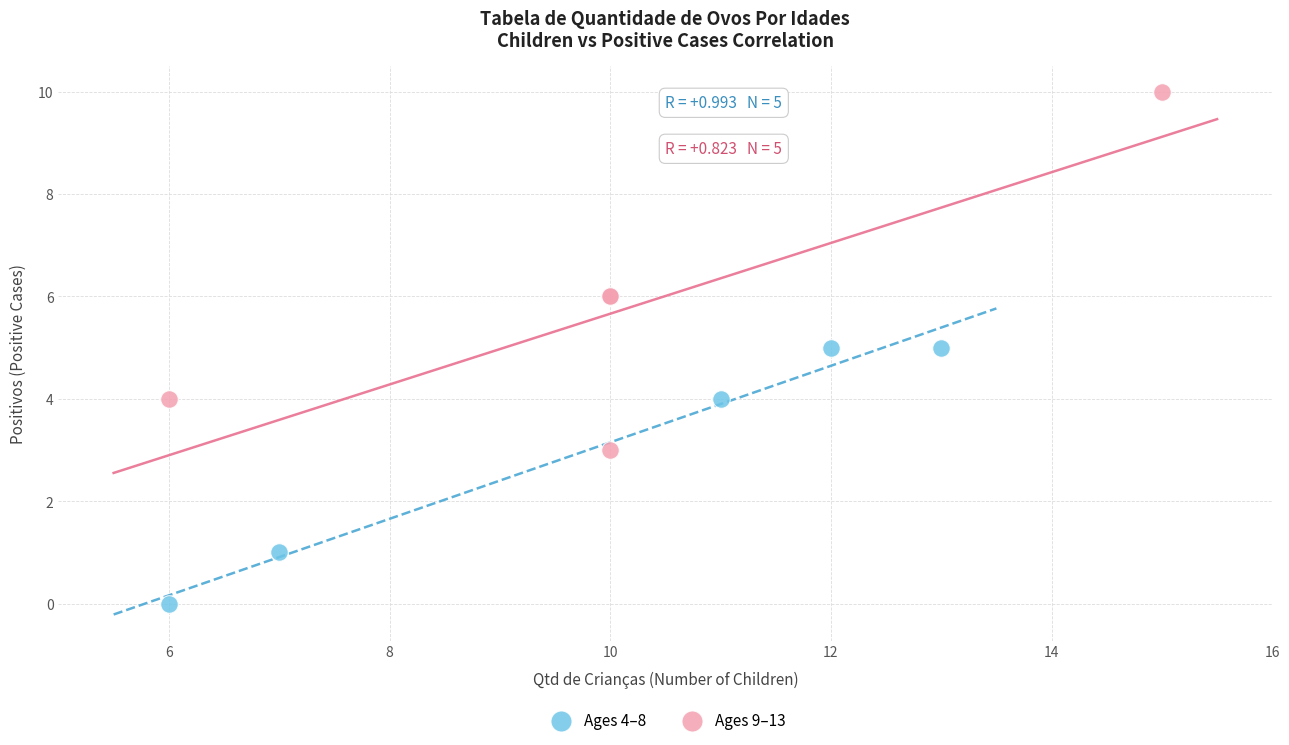

Which series has the widest spread of Y values?

Ages 9–13